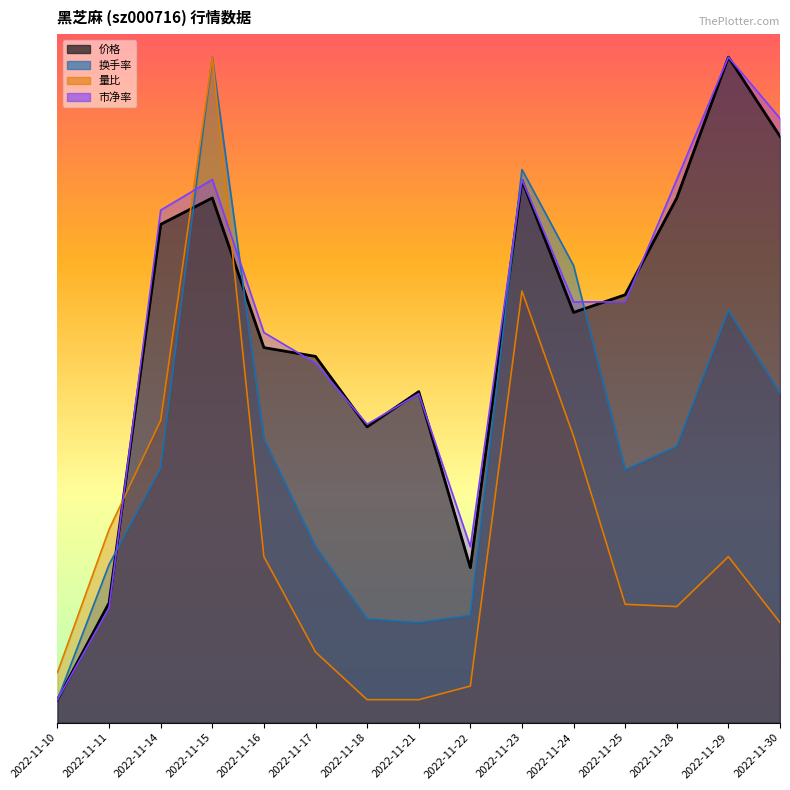

At how many categories does at least one series exceed 9?

12